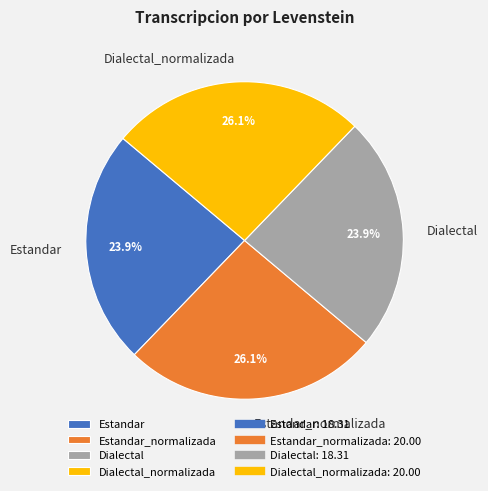

How many slices are in this pie chart?

4